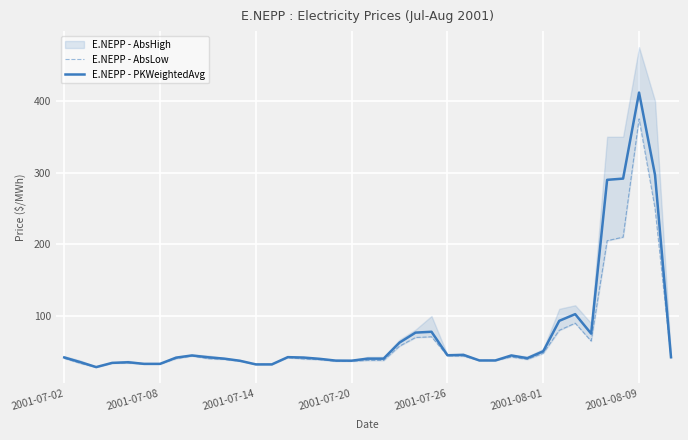

True or false: E.NEPP - PKWeightedAvg has a value of 50.7 at 32.

False